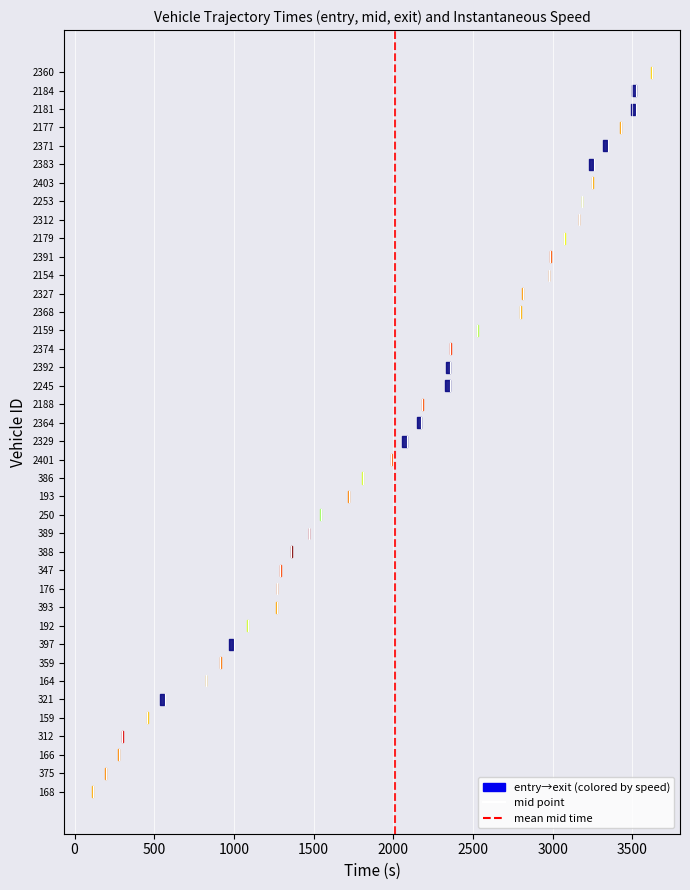

The value at 0 is 1. True or false?

False